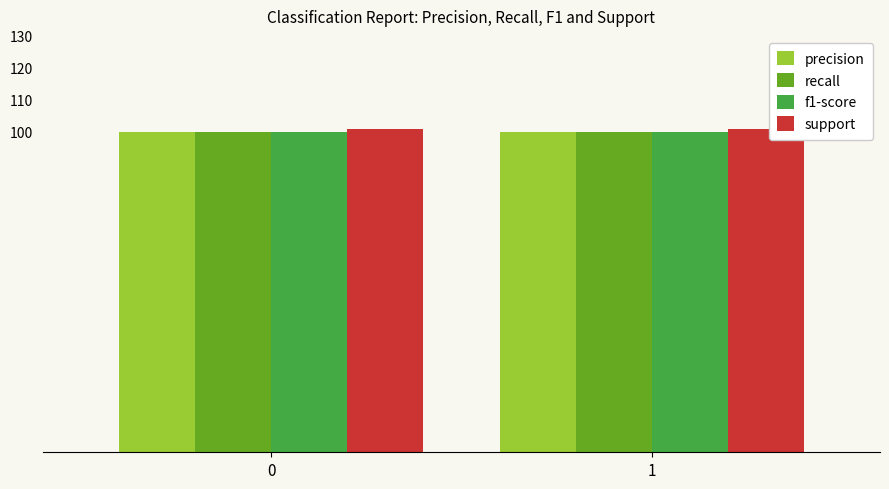

What are all the series names shown in the legend?

precision, recall, f1-score, support